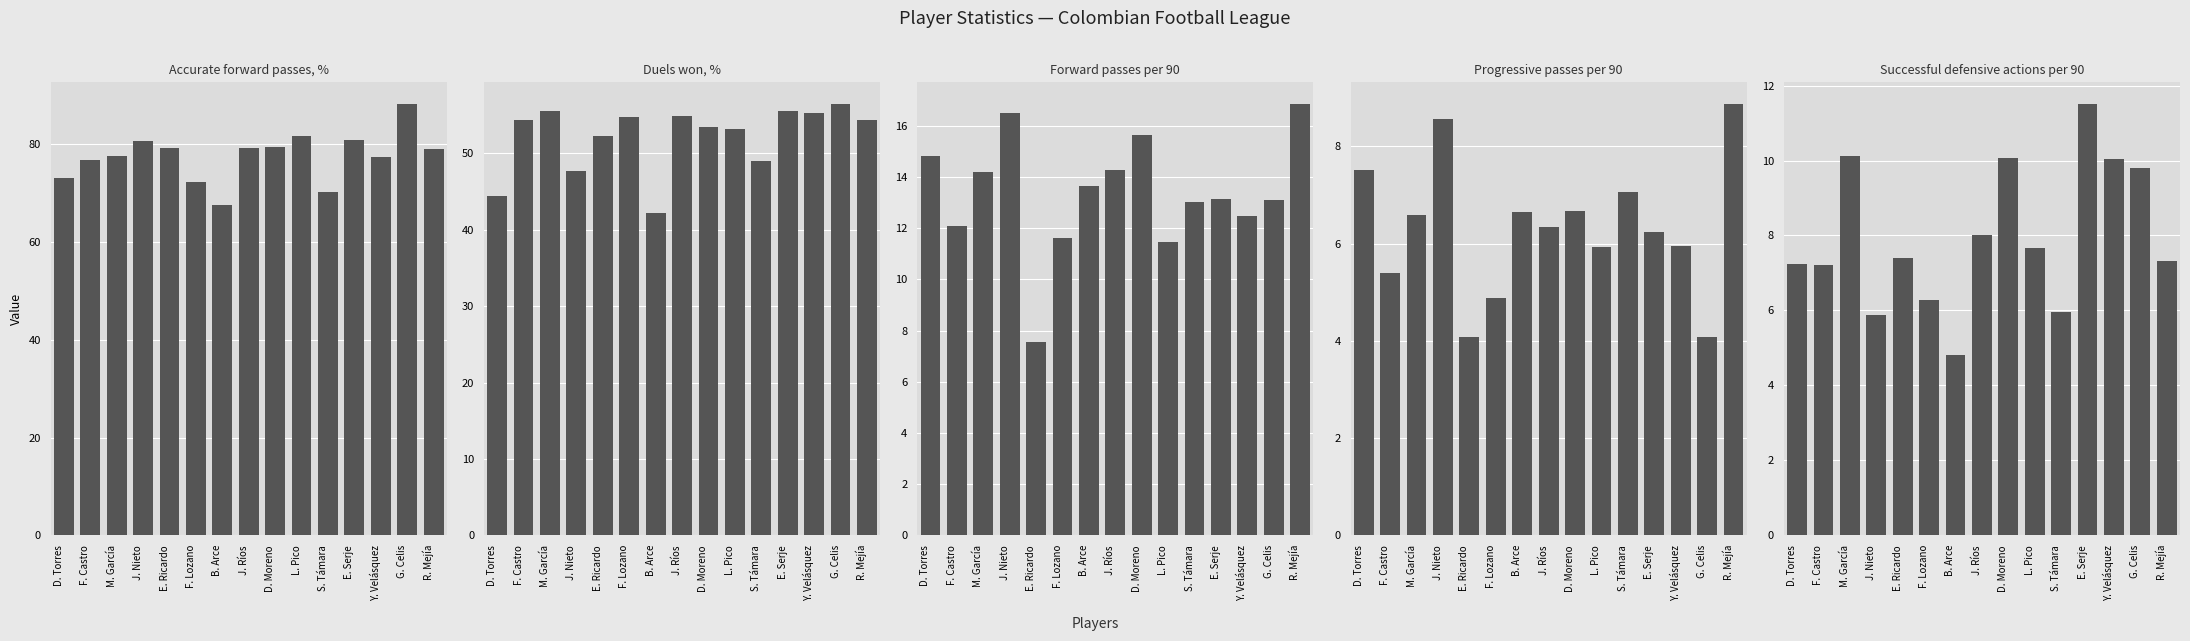

Read the Progressive passes per 90 value at M. García.

6.6